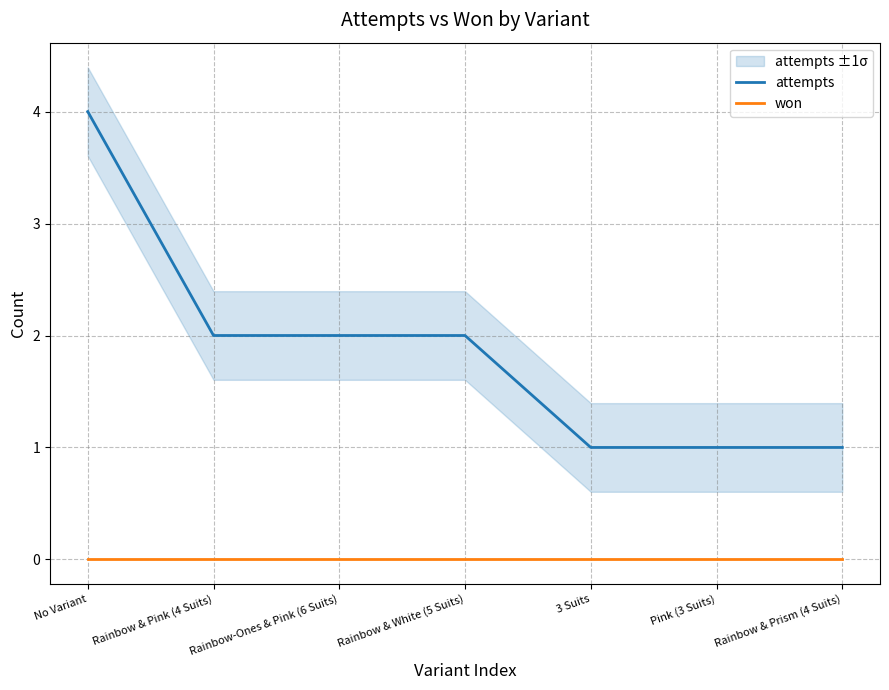

True or false: won has a value of 0 at Rainbow & White (5 Suits).

True